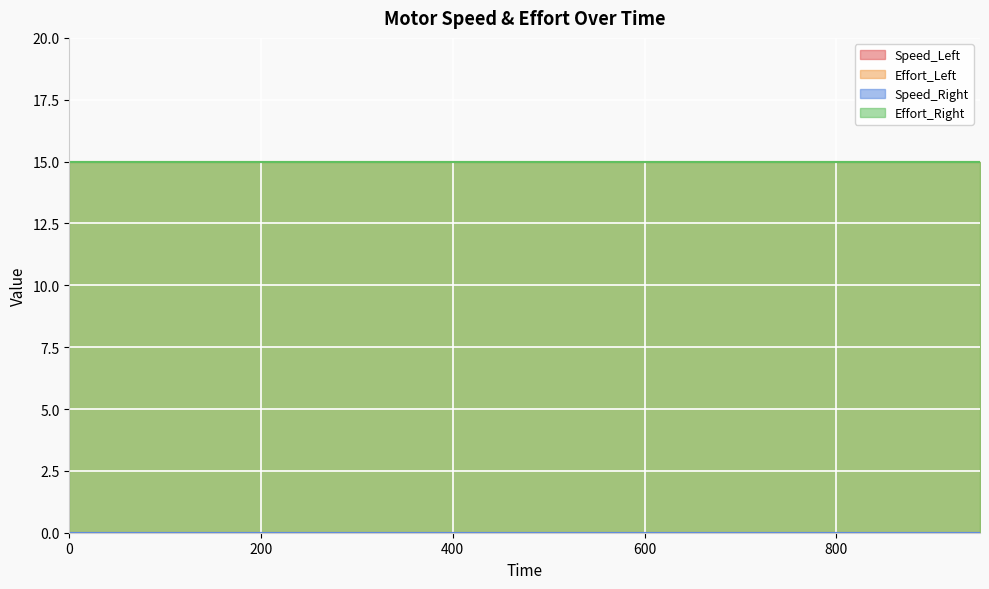

What is the difference between the highest and lowest values at 150?

15